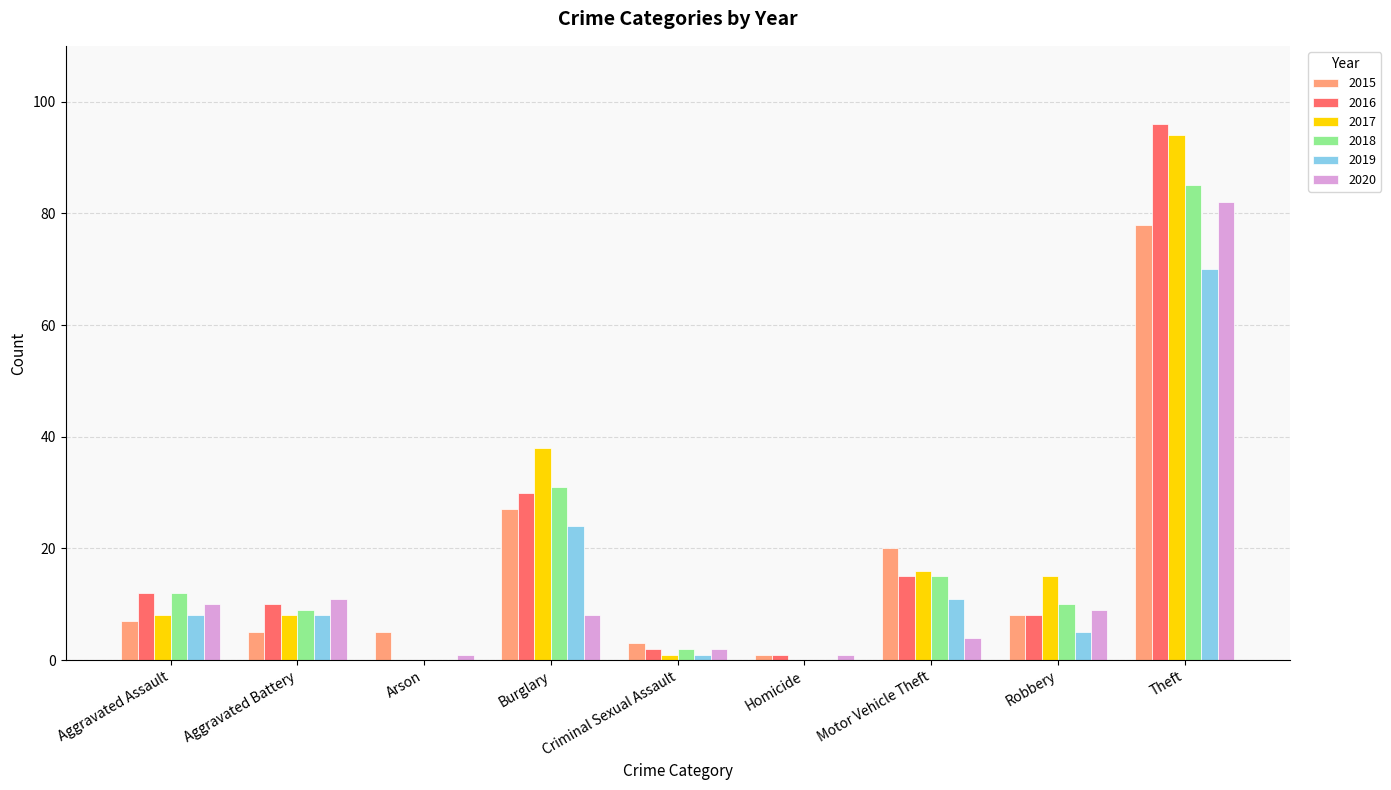

What is the maximum value shown in the chart?

96